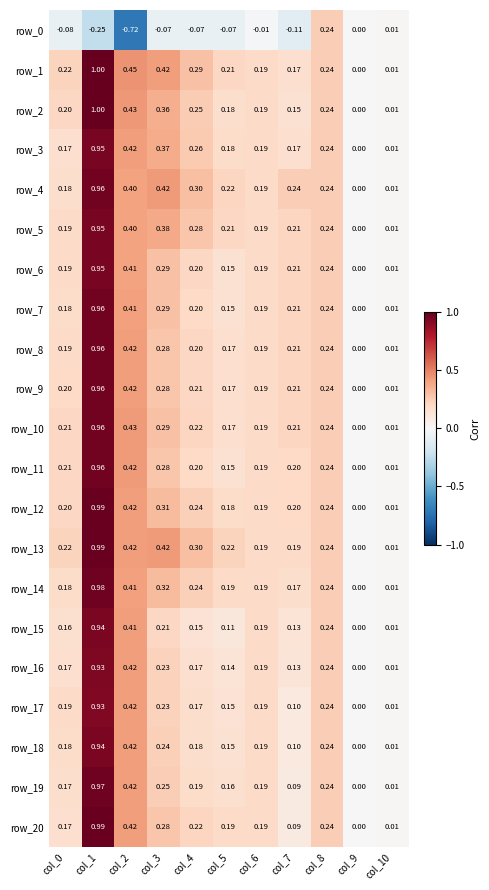

What is the average value of the row_7 series?

0.3